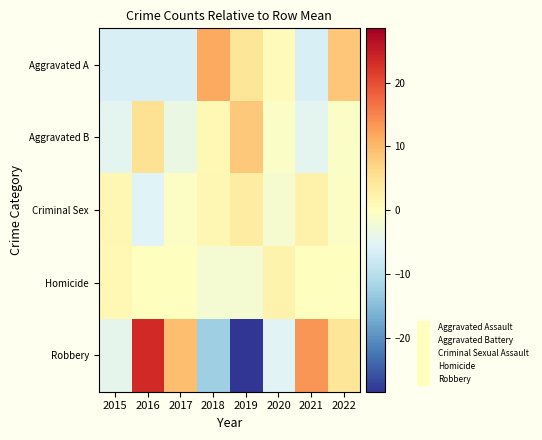

Rank the series by their maximum value, from highest to lowest.

Robbery, Aggravated A, Aggravated B, Criminal Sex, Homicide